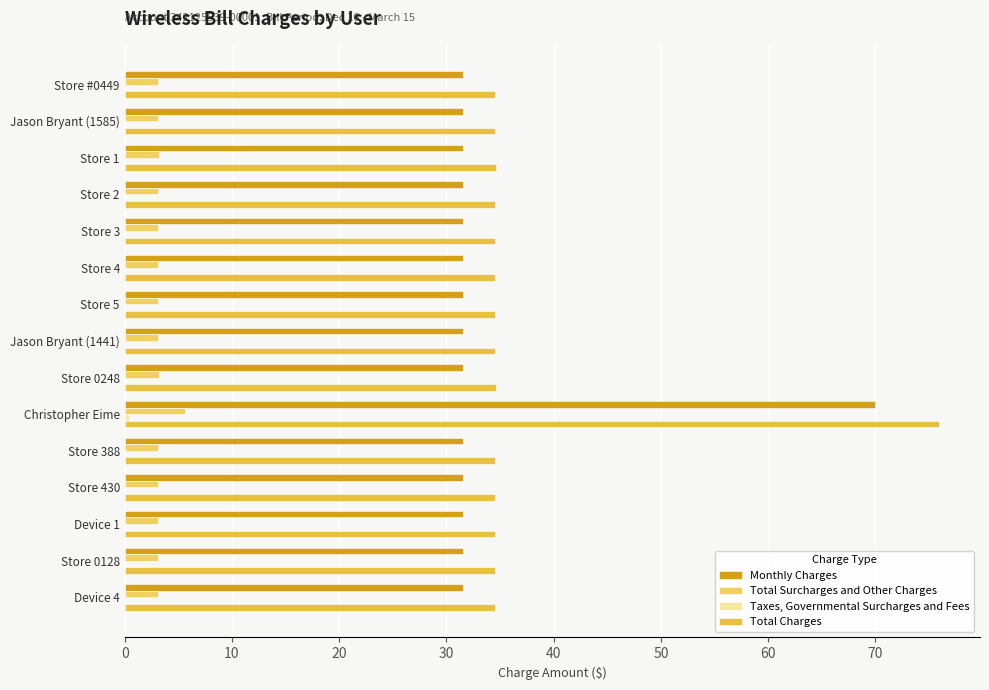

Count the number of data series in this chart.

4